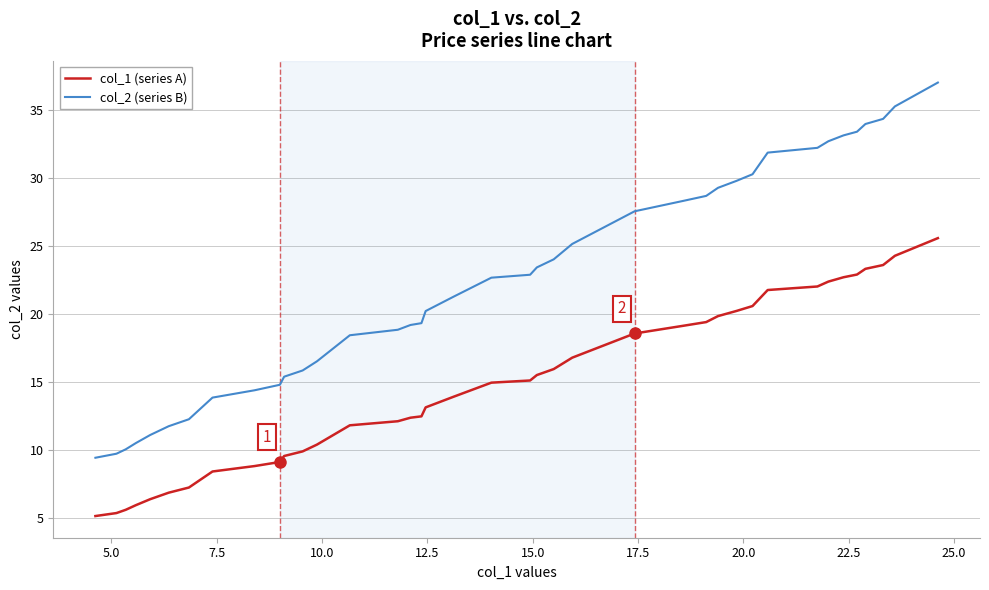

Which series has the widest spread of values?

col_2 (series B)